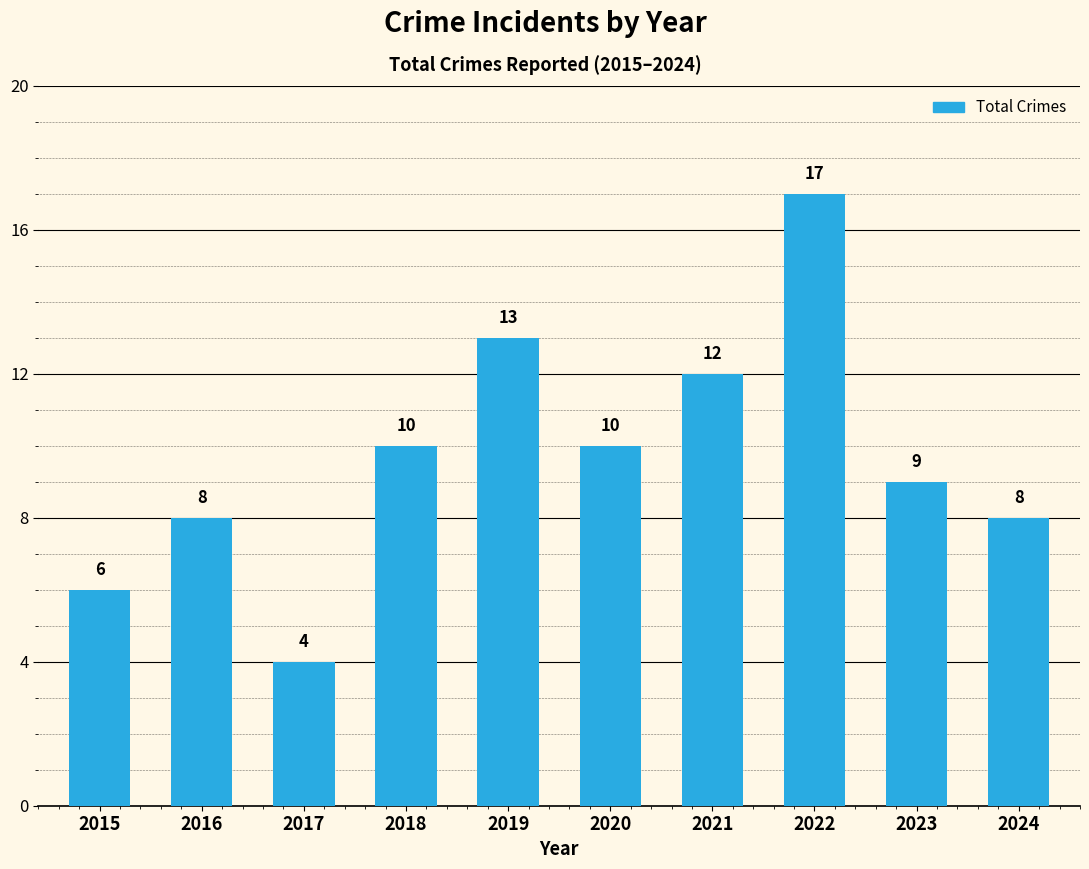

How many values are below 10?

5